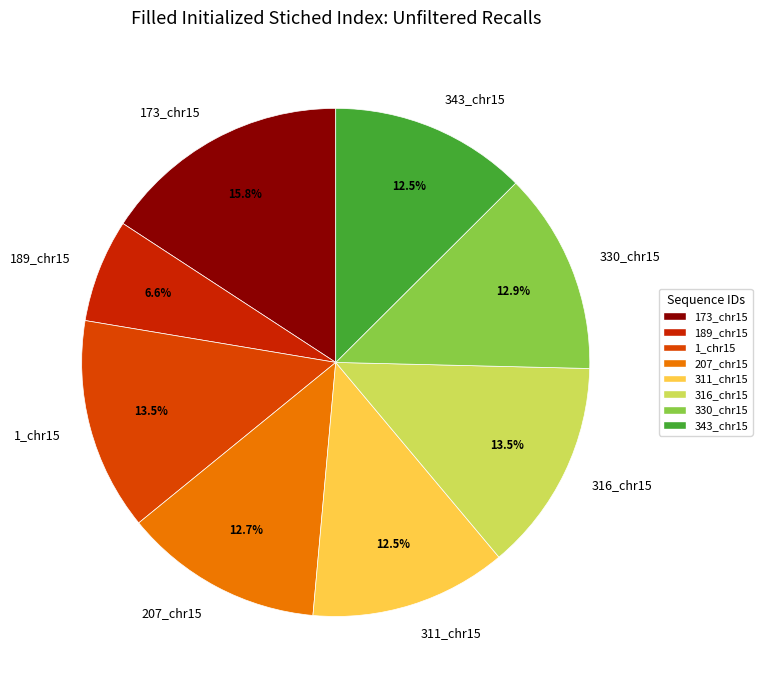

Combined, do 311_chr15 and 1_chr15 account for over 50%?

No